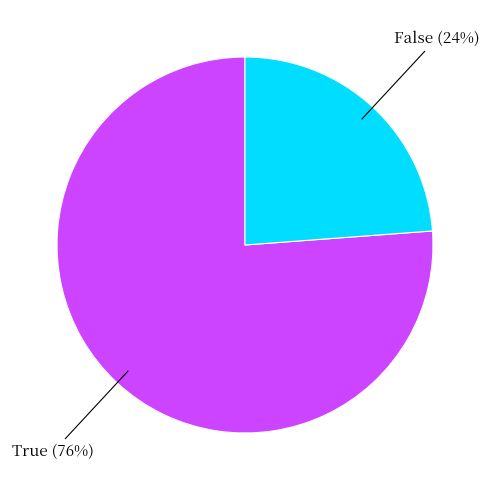

Does any single category account for the majority?

Yes